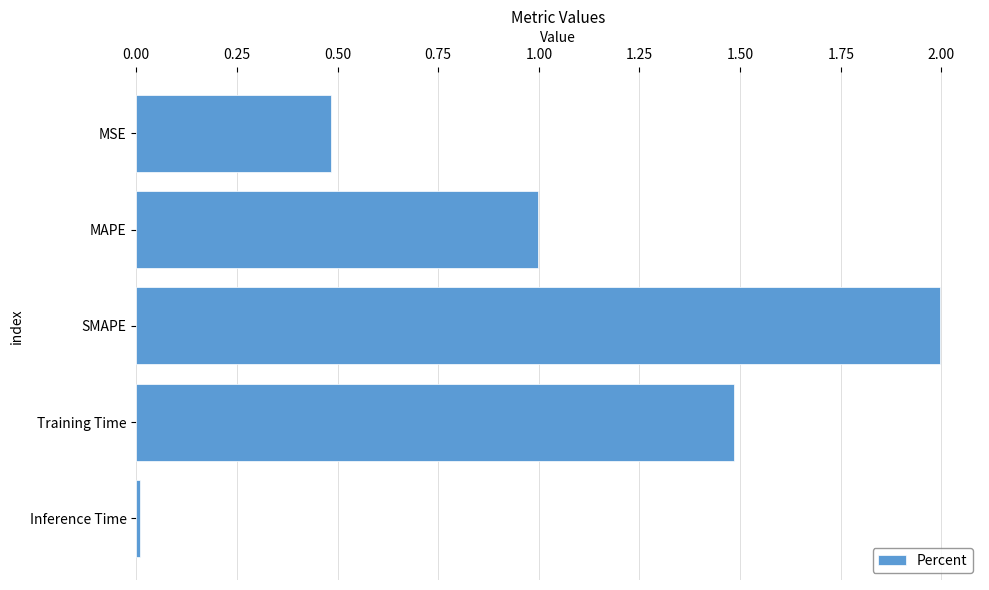

Between Inference Time and MAPE, which is larger?

MAPE